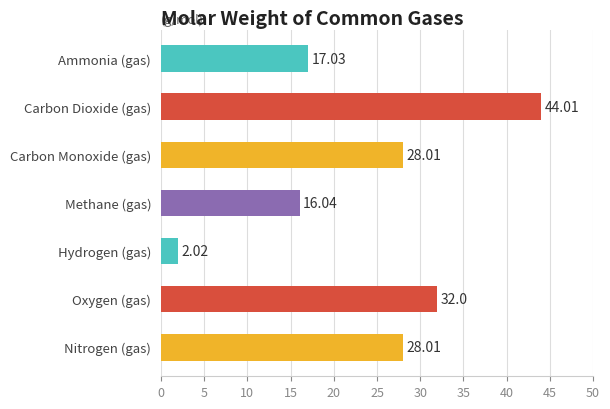

How many series are shown in this chart?

1